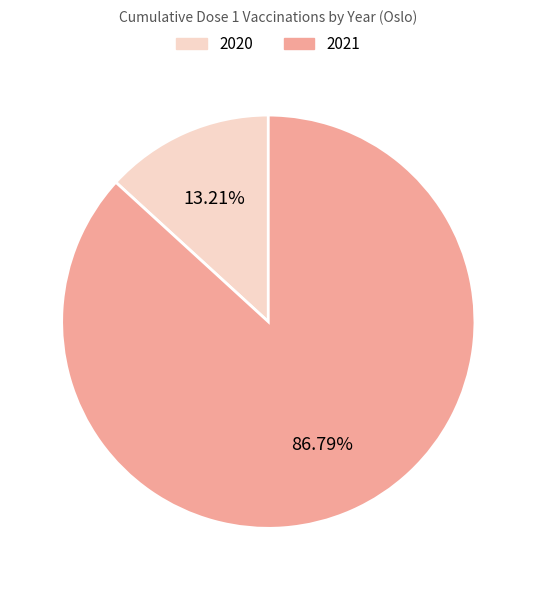

Combined, what portion of the pie is 2020 and 2021?

100.0%